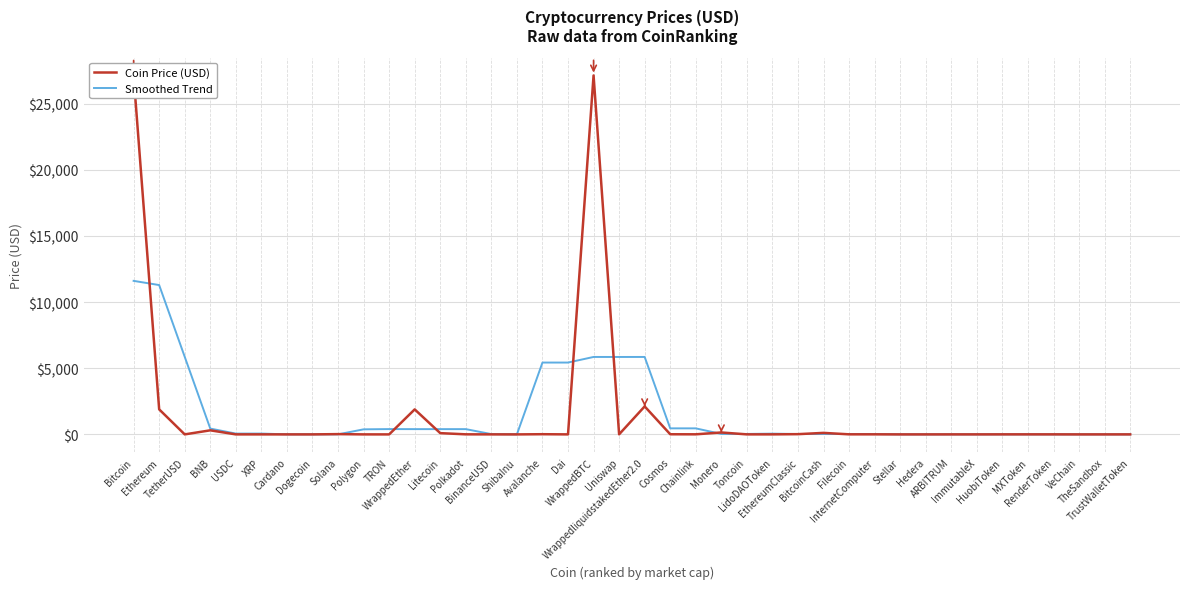

True or false: Coin Price (USD) has a value of 0.1 at Hedera.

True